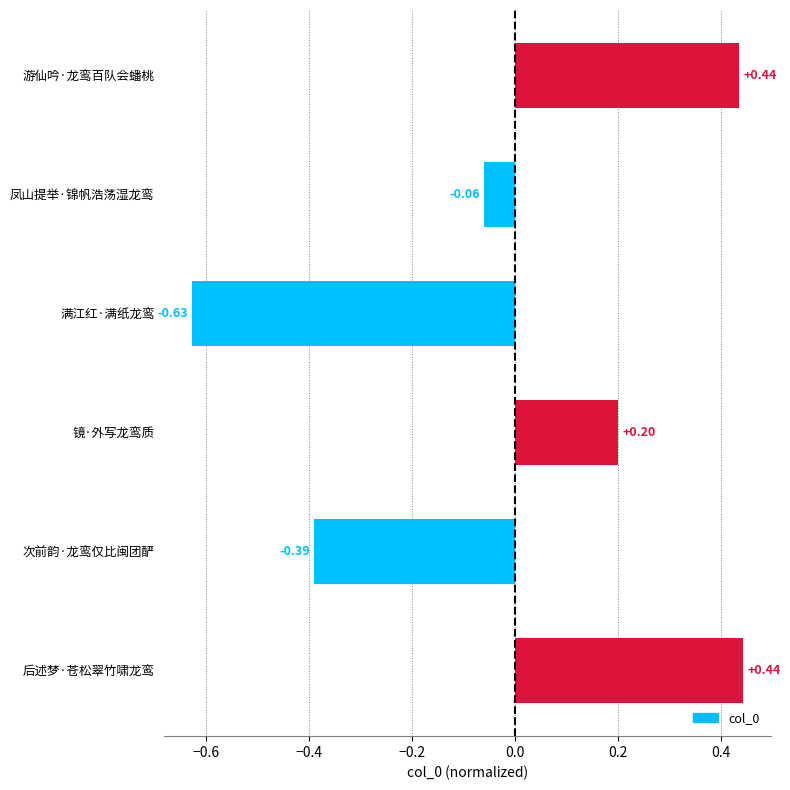

At which label is the value closest to 0?

凤山提举·锦帆浩荡湿龙鸾